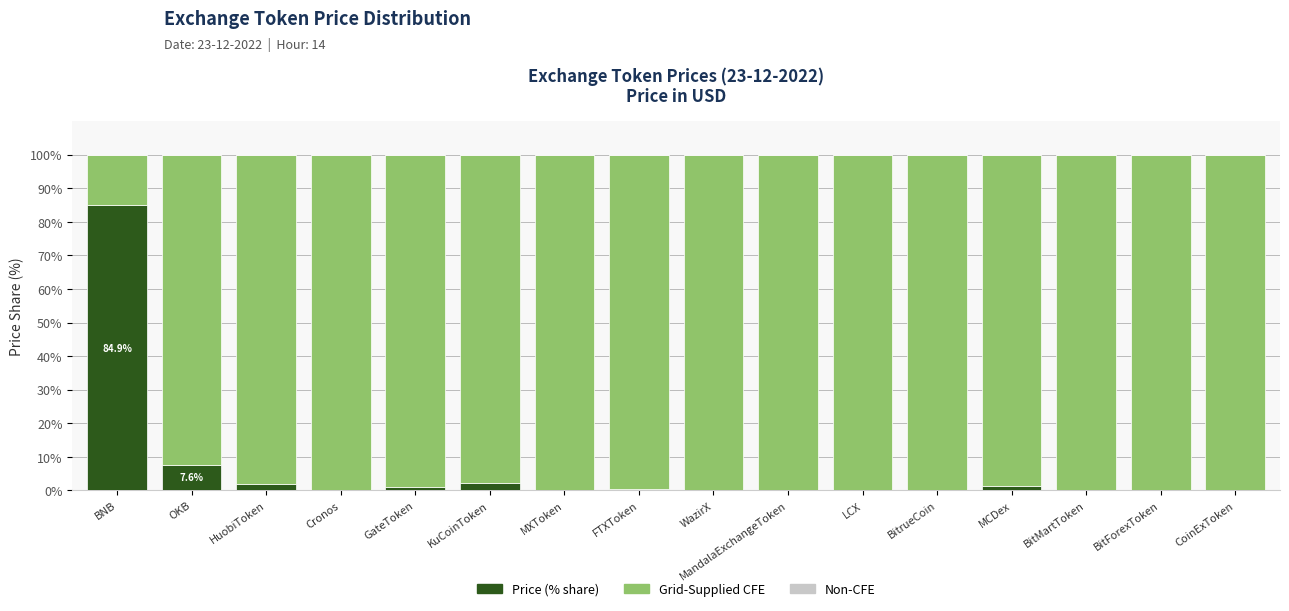

What is the total value across all series at BNB?

100.0